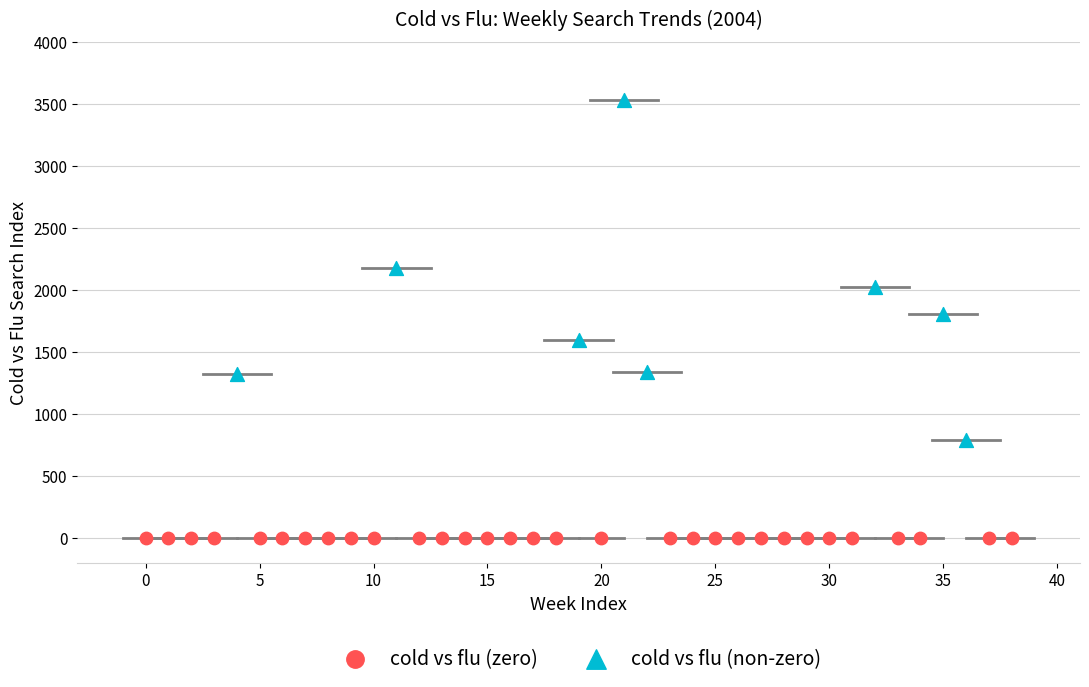

Which series reaches the minimum Y coordinate?

cold vs flu (zero)